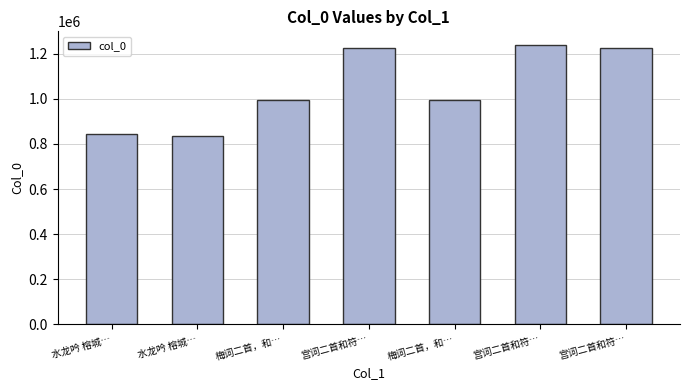

List the labels in order of value, largest first.

宫词二首和符…, 宫词二首和符…, 宫词二首和符…, 梅词二首，和…, 梅词二首，和…, 水龙吟 榕城…, 水龙吟 榕城…